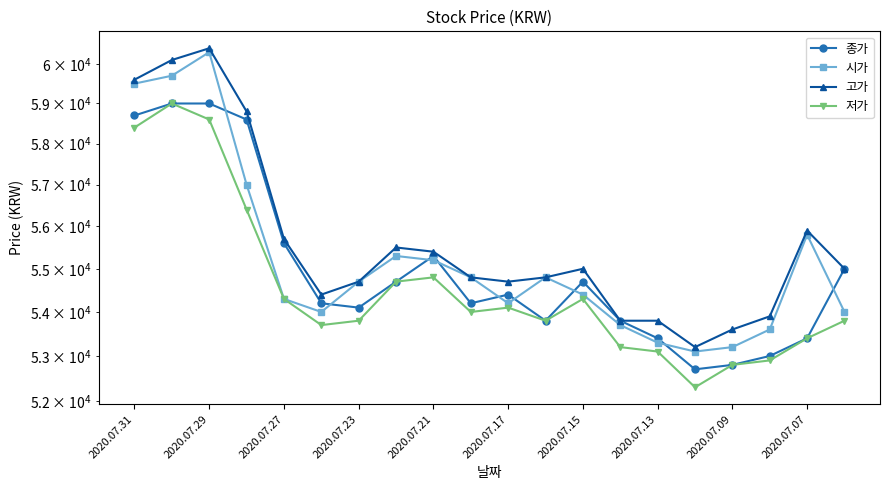

Which series has the largest total across all categories?

고가